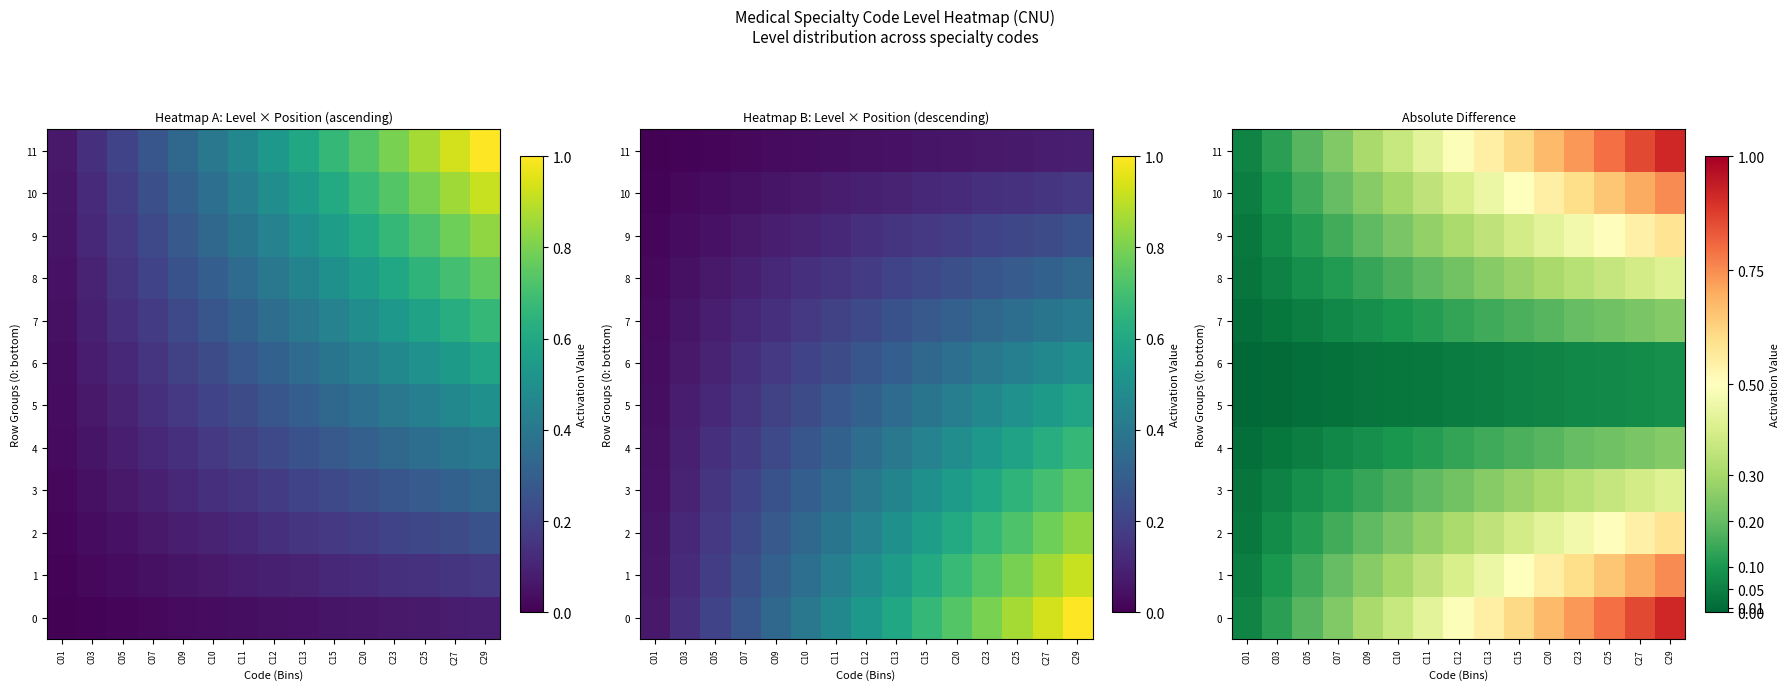

At which label is 8 closest to 0?

C01